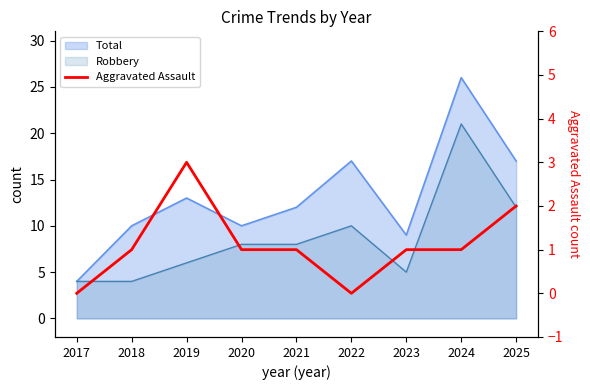

At which category does the data reach its first local valley?

2022